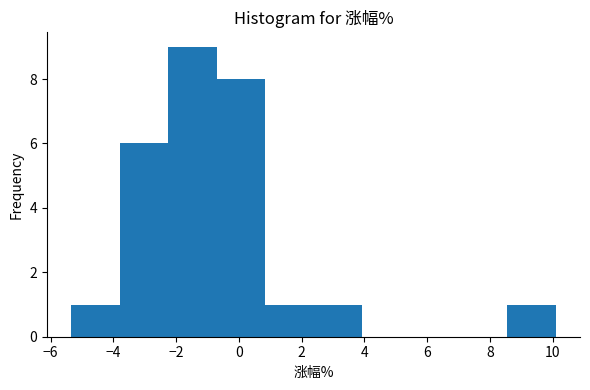

Reading left to right, transcribe this chart: for each bar, give the range it covers on the x-axis and its height. Neither the bar edges nor the heights are printed on the chart, so give them approximately, as read against the axes.

-5.4 to -3.8: 1
-3.8 to -2.2: 6
-2.2 to -0.8: 9
-0.8 to 0.8: 8
0.8 to 2.4: 1
2.4 to 4.0: 1
4.0 to 5.4: 0
5.4 to 7.0: 0
7.0 to 8.6: 0
8.6 to 10.2: 1